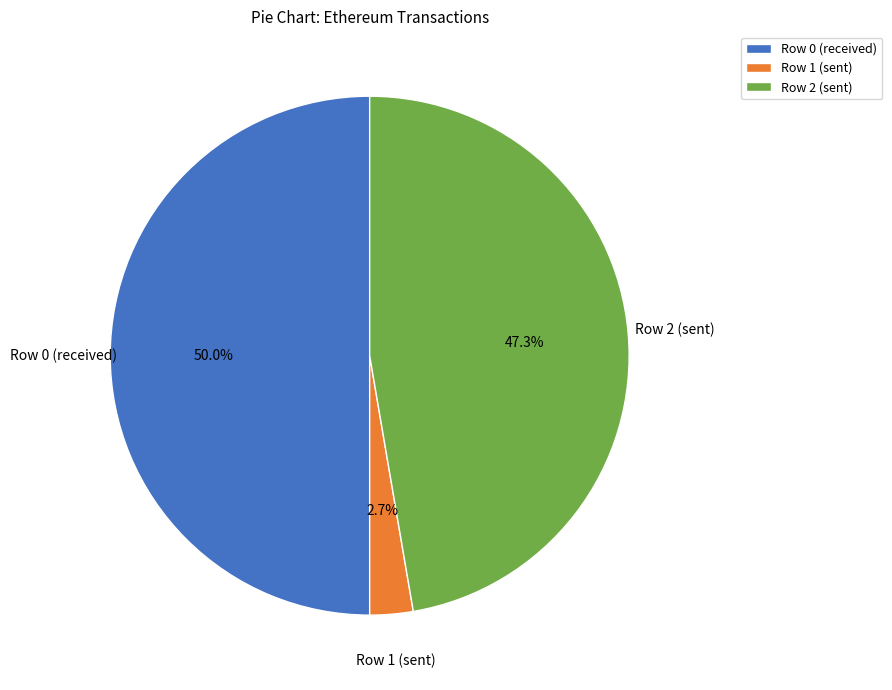

Which slice is the largest?

Row 0 (received)